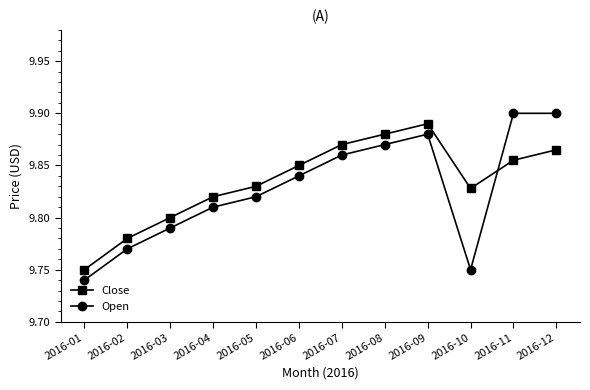

Which series has the largest total across all categories?

Close